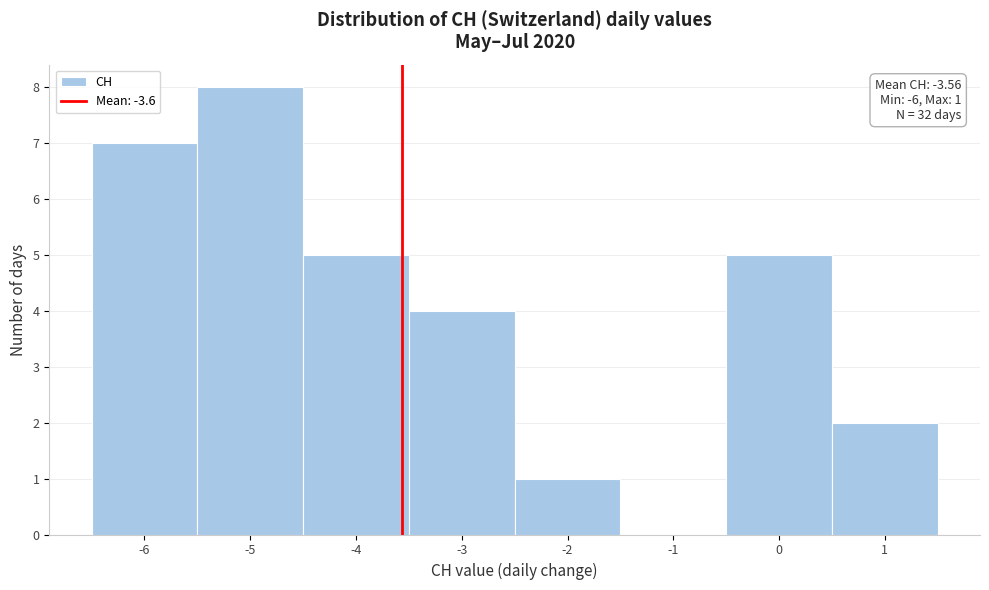

Which range on the x-axis has the tallest bar?

-5.5 to -4.5